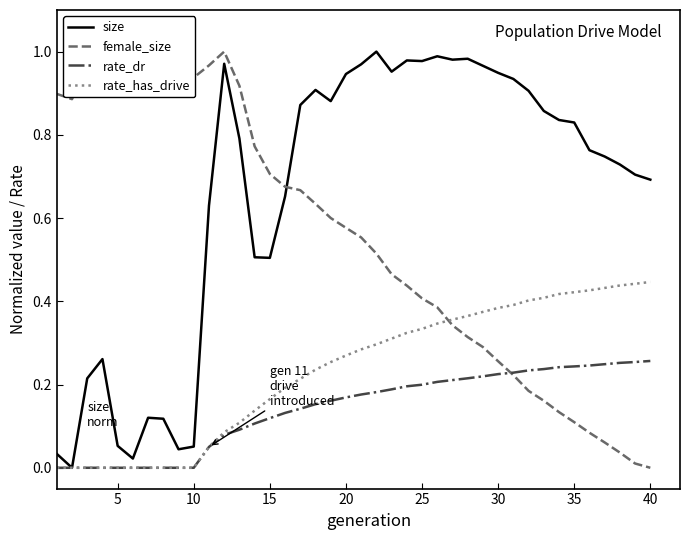

In size, how many points are higher than both neighbors (excluding endpoints)?

8